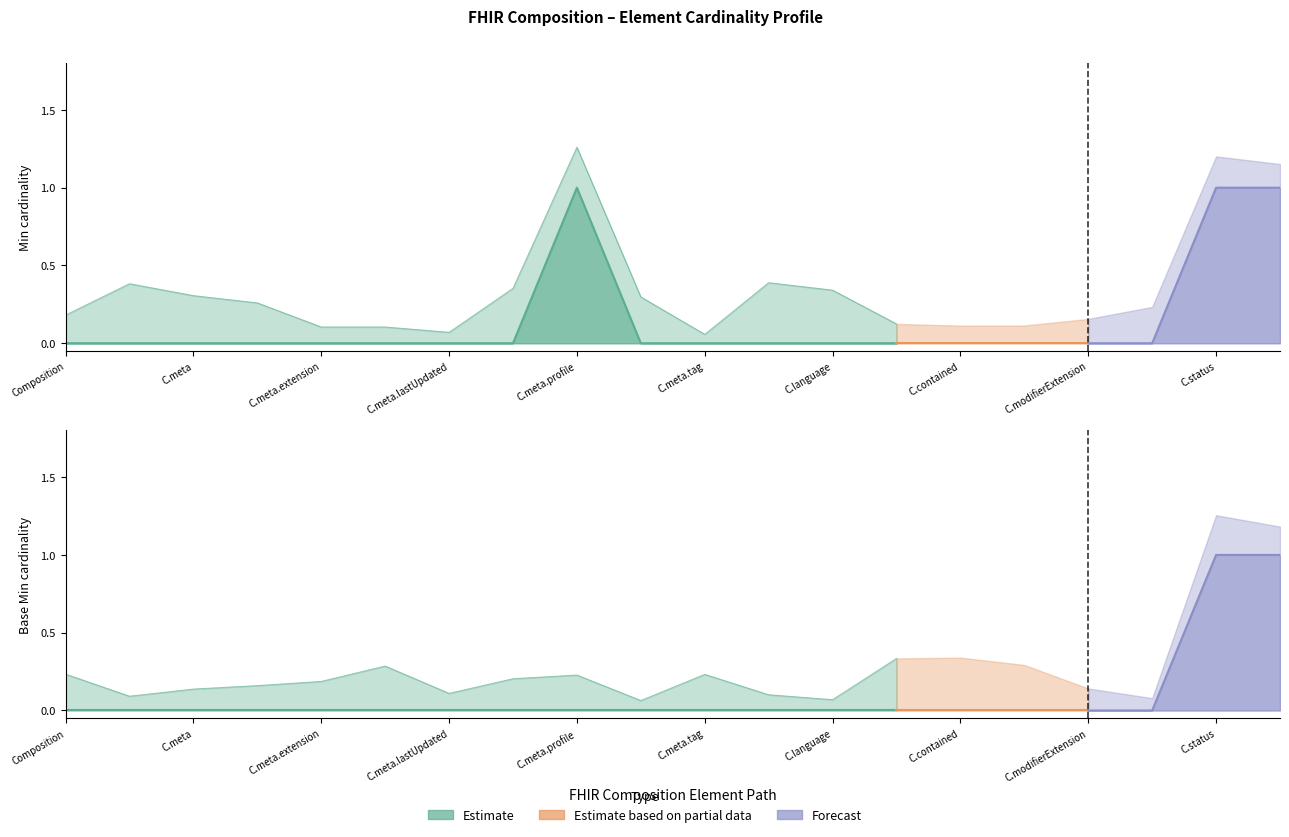

Is the value of Base Min at Composition.contained greater than the value of Min at Composition.text?

No